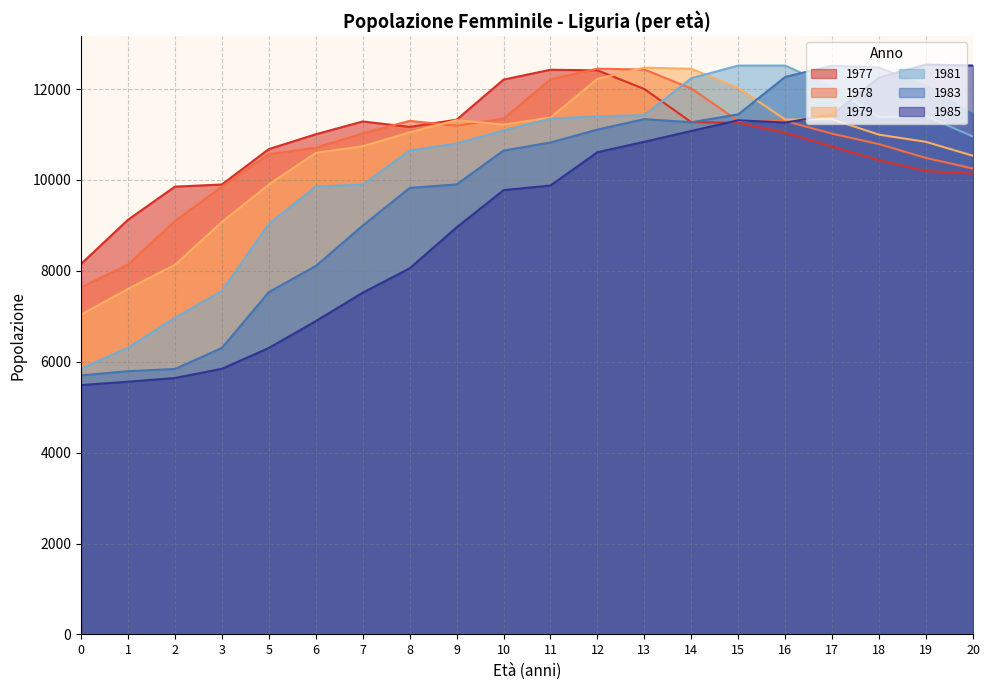

What is the average value of the 1985 series?

9190